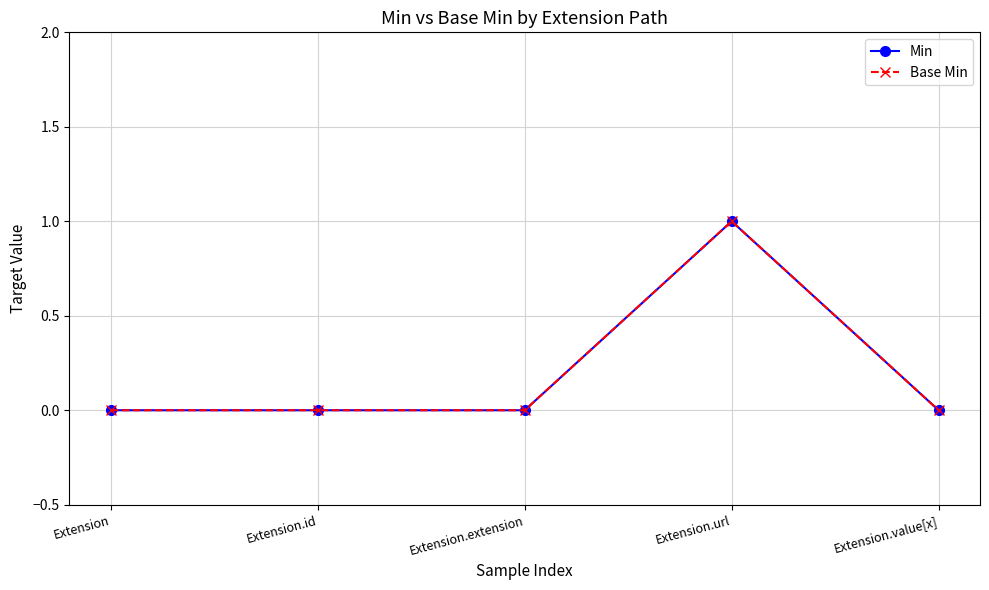

Does the chart have visible grid lines?

Yes